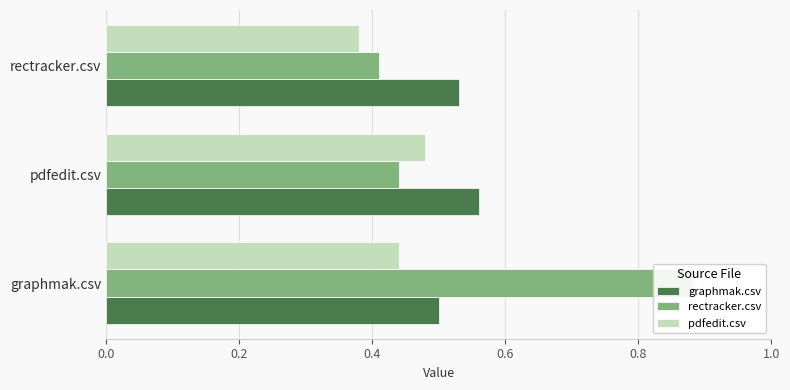

What is the difference between the maximum and minimum values in the graphmak.csv series?

0.1